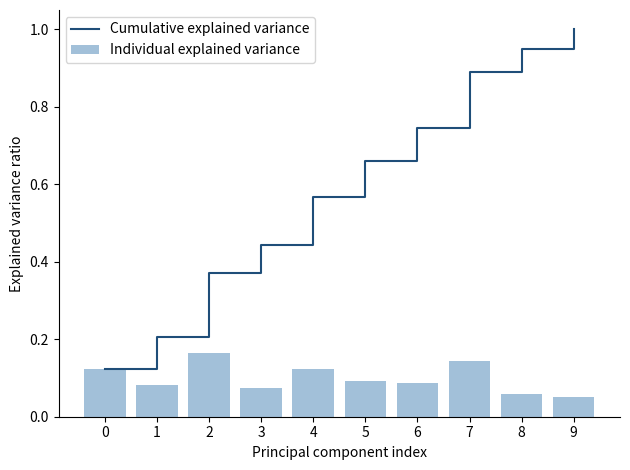

Are the bars horizontal?

No